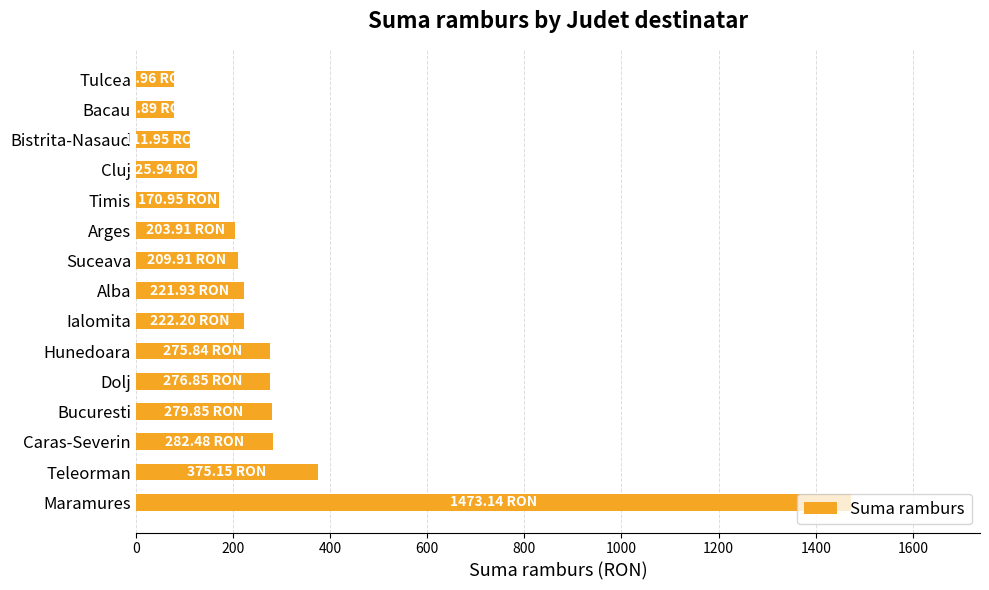

What is the greatest value displayed?

1473.1